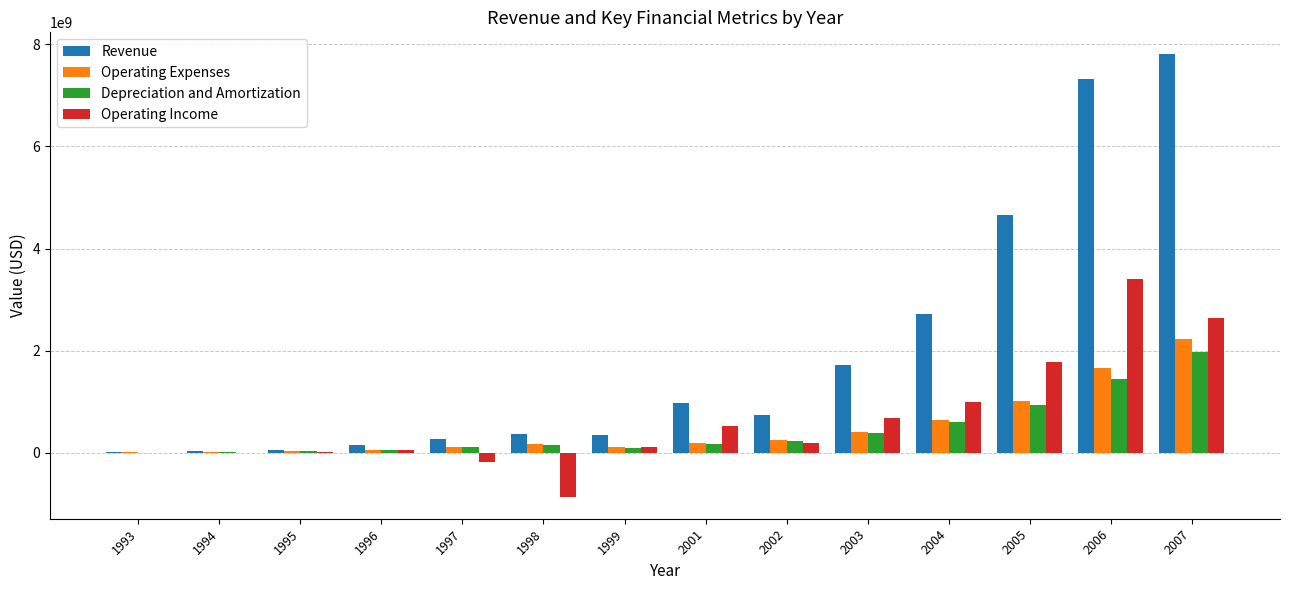

What is the spread (max minus min) of values at 1995?

42800000